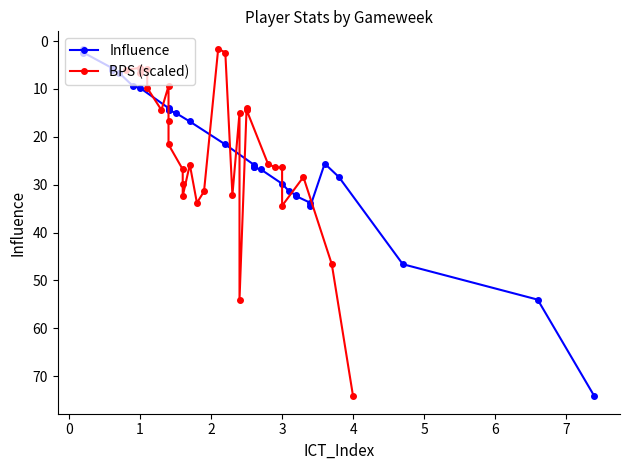

What is the sum of the BPS (scaled) values at 5 and 24?

35.8